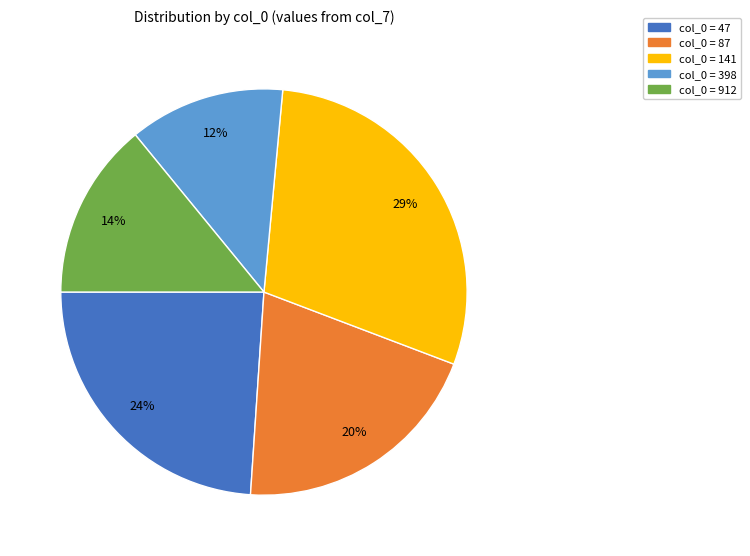

Does any single category account for the majority?

No